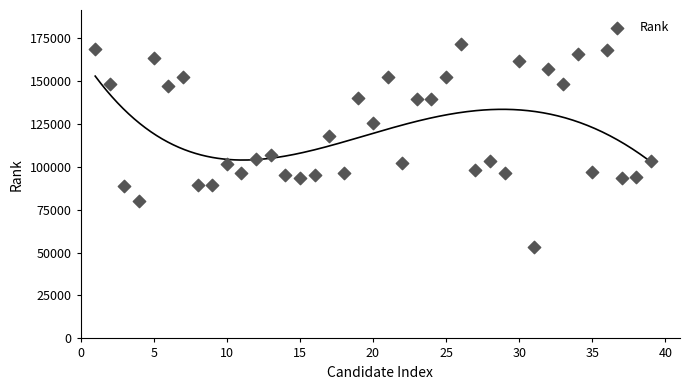

What is the range of Y values (max minus min)?

118316